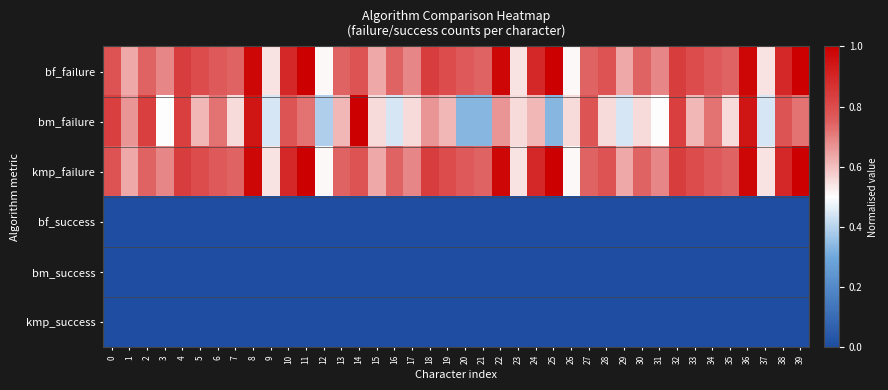

At which category does the chart reach its minimum across all series?

20